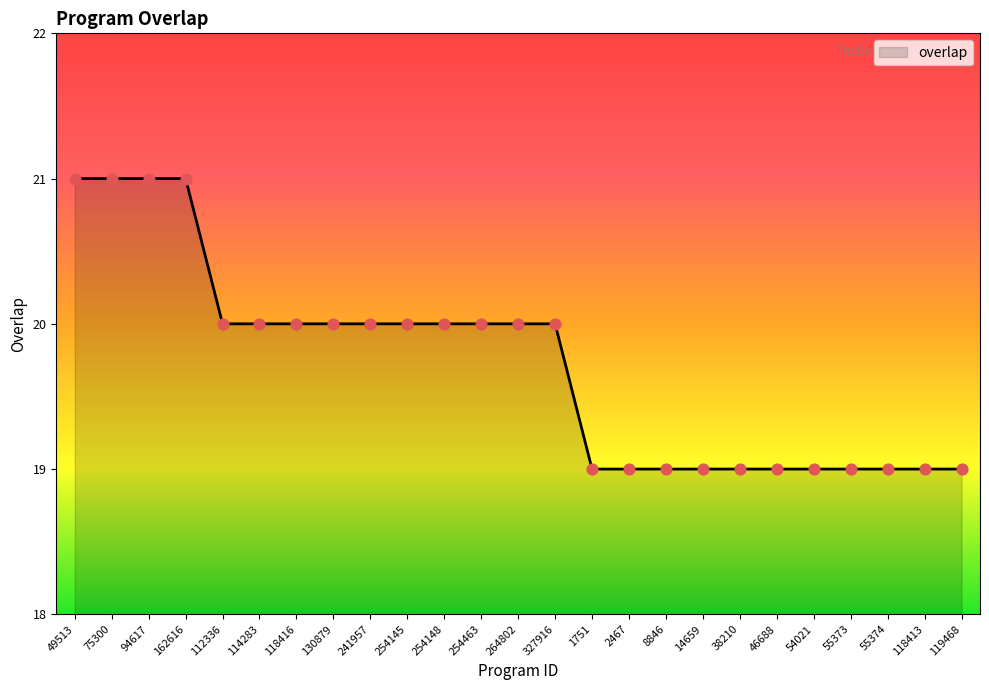

Between 162616 and 8846, which is larger?

162616